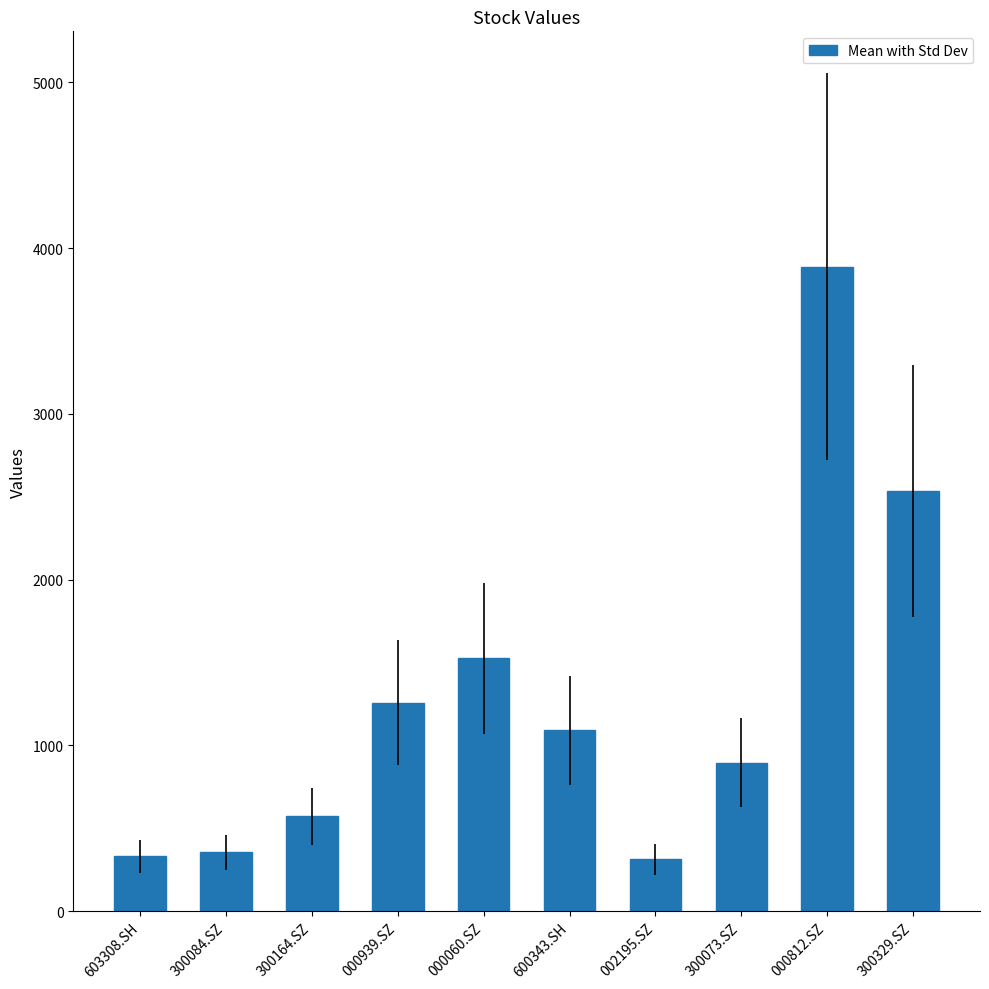

Where is the data nearest to the value 2100?

300329.SZ